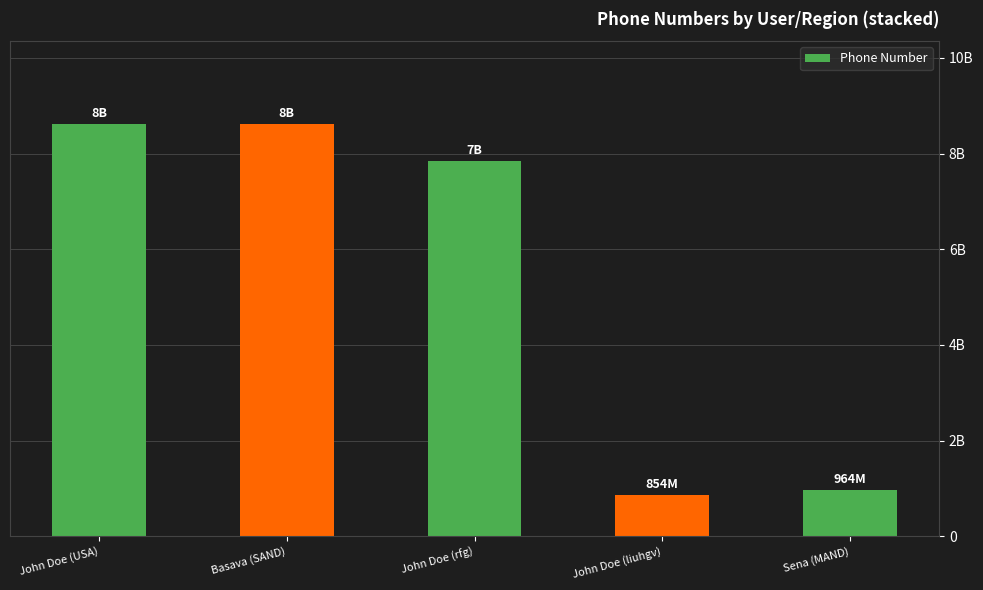

Are the bars horizontal?

No